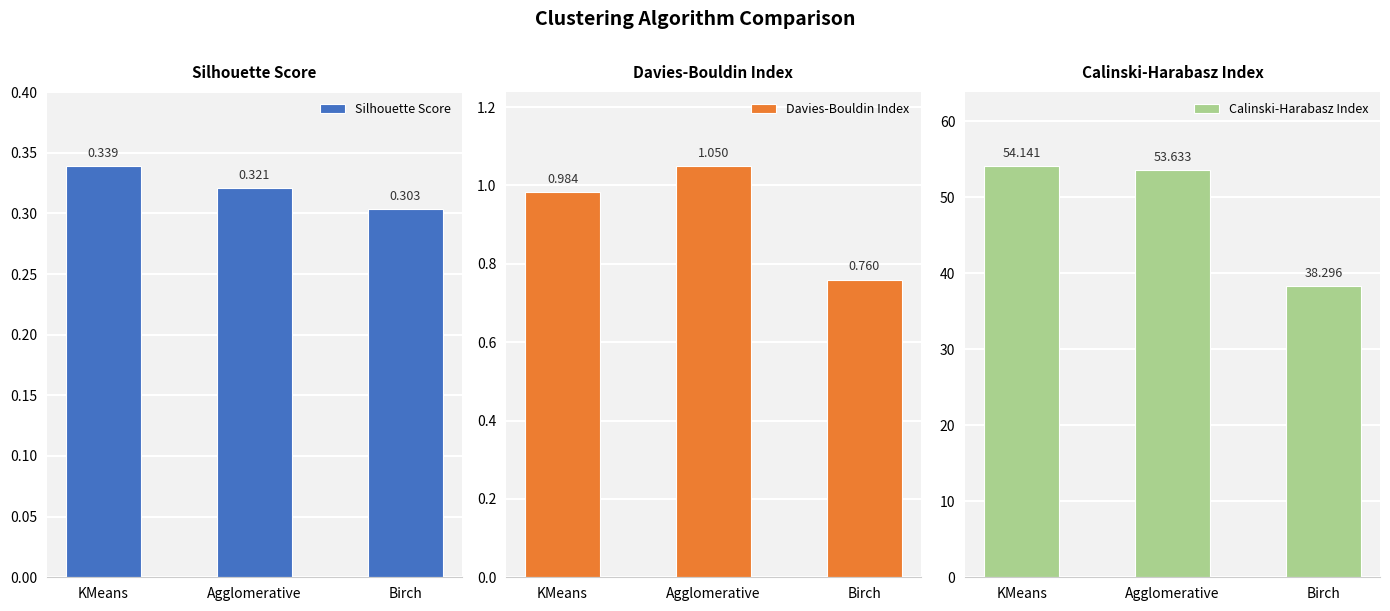

The value of Calinski-Harabasz Index at KMeans is 29.1. True or false?

False